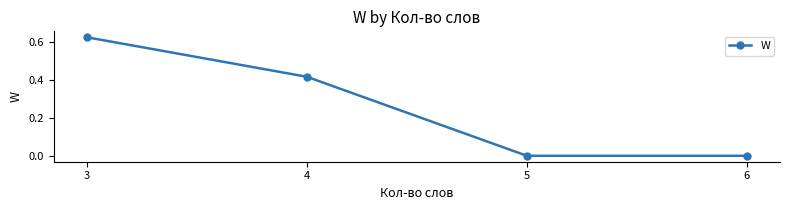

The chart shows a value of 0.0 at 5. True or false?

True